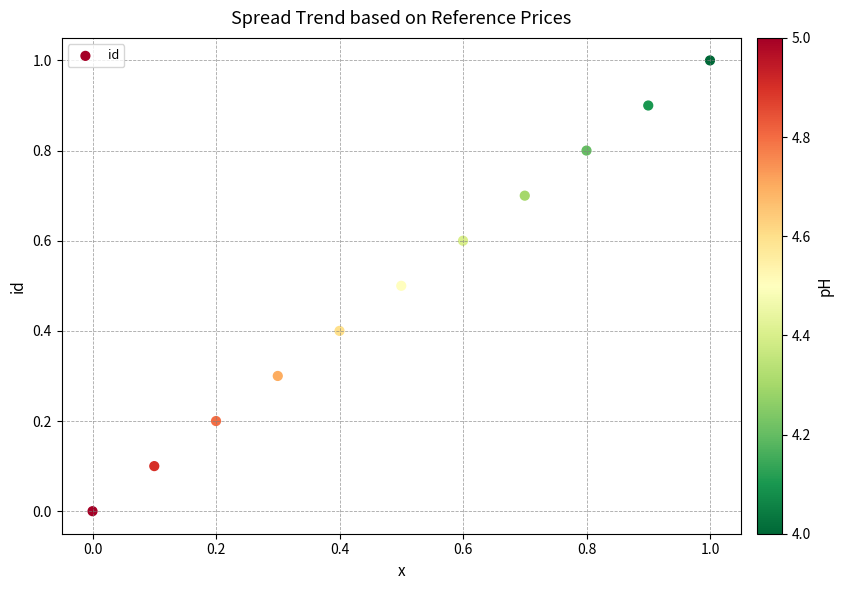

What is the range of Y values (max minus min)?

1.0